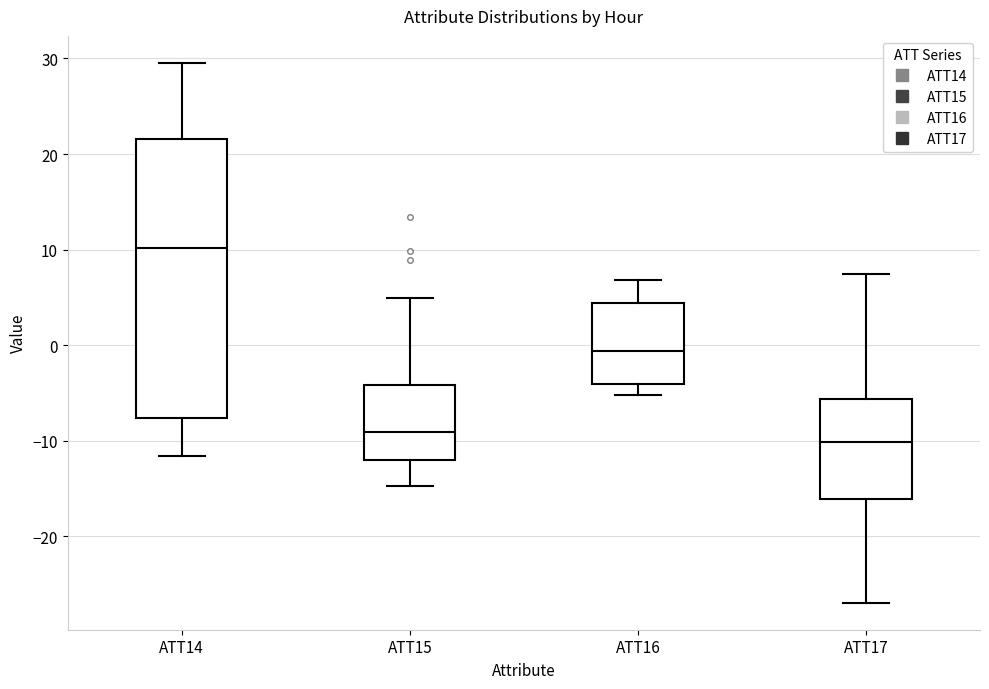

Where does the lower whisker of the box for ATT16 end on the y-axis? The values are not printed on the chart, so give them approximately, as read against the axis.

-5